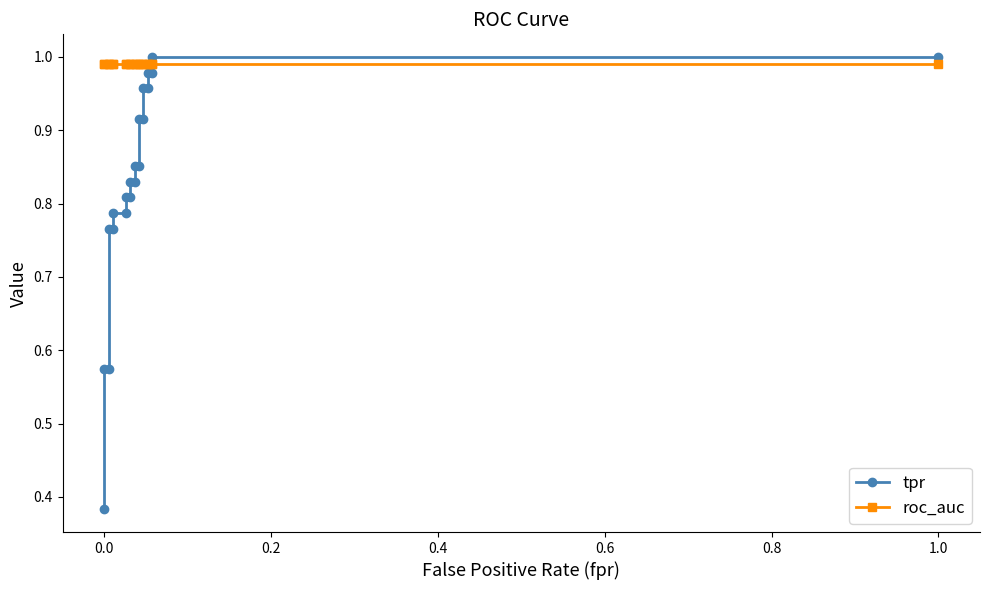

True or false: roc_auc has a value of 1.0 at 1.0.

True